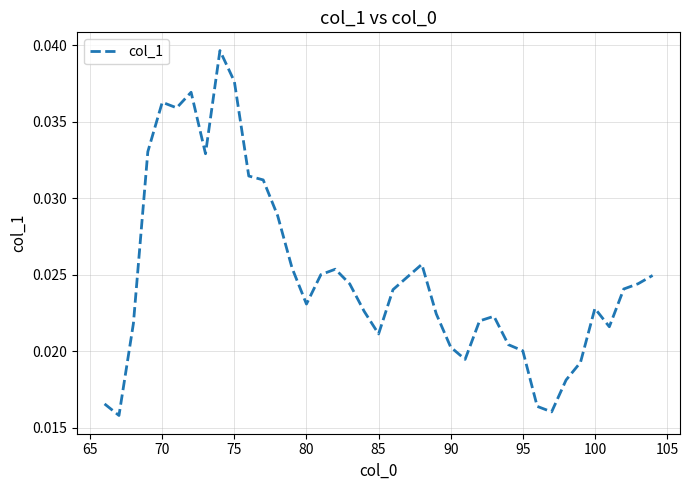

How many interior local peaks (higher than both neighbors) does the data have?

7